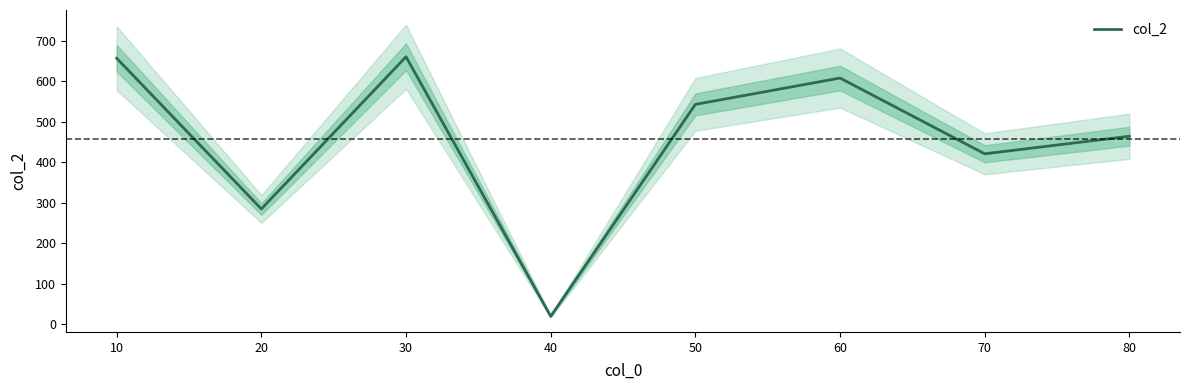

What is the difference between the values at 70 and 40?

400.8